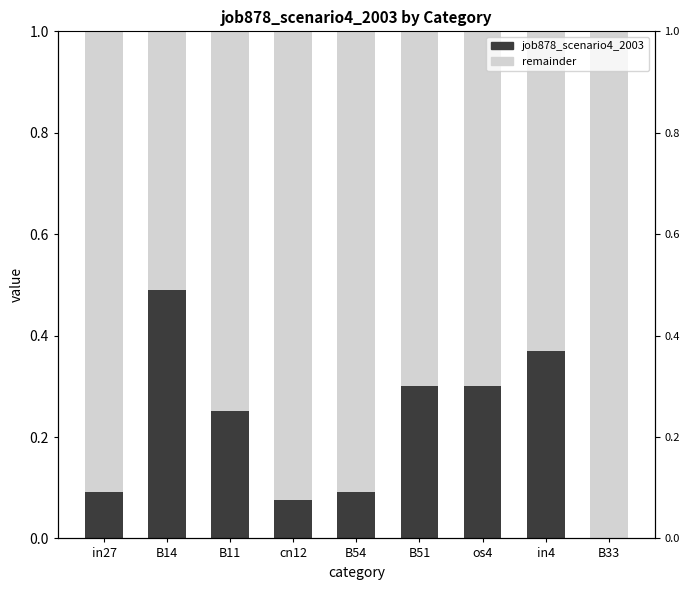

List the labels in order of value, largest first.

B14, in4, B51, os4, B11, in27, B54, cn12, B33